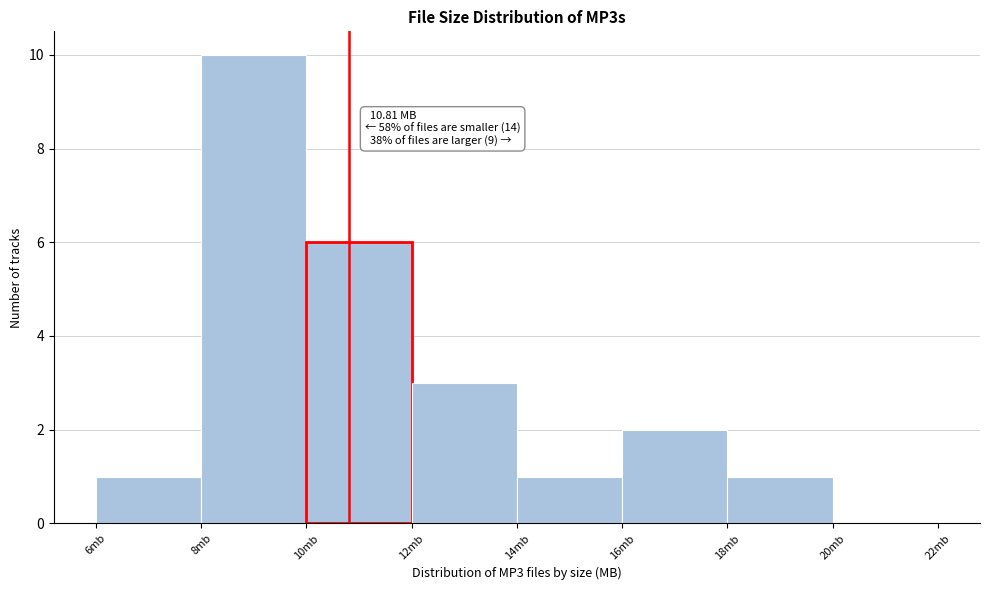

Which range on the x-axis has the tallest bar?

8 to 10